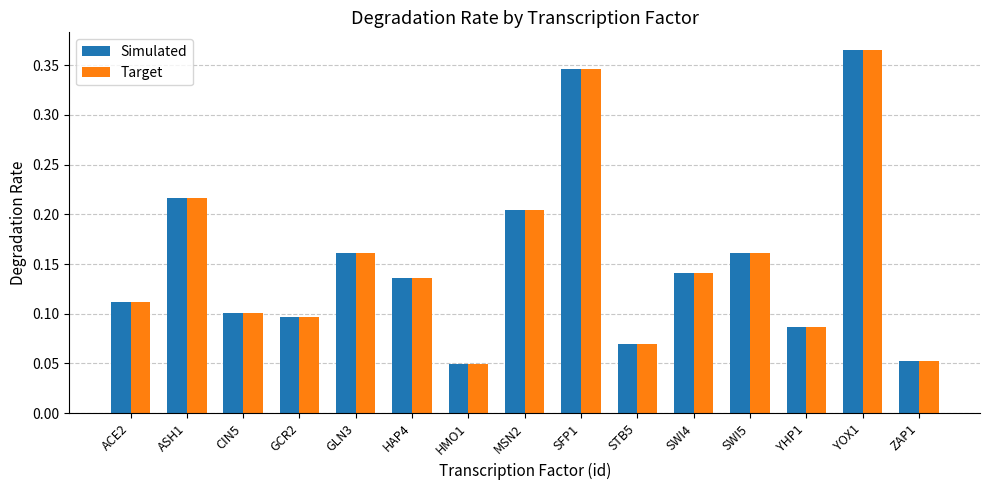

Is the value of Target at YHP1 greater than the value of Simulated at ACE2?

No